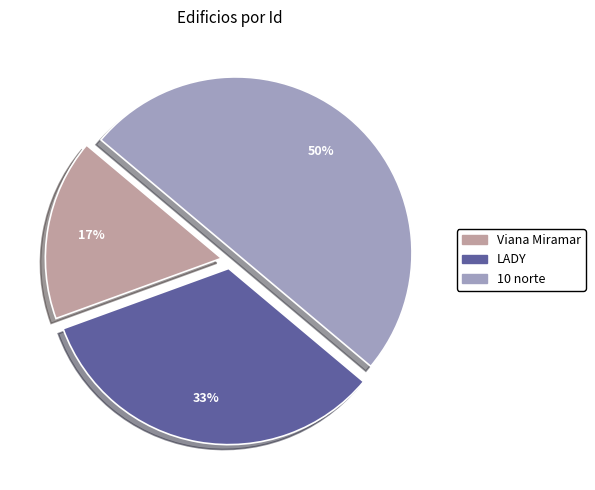

To the nearest percent, what percentage of the pie is LADY?

33%